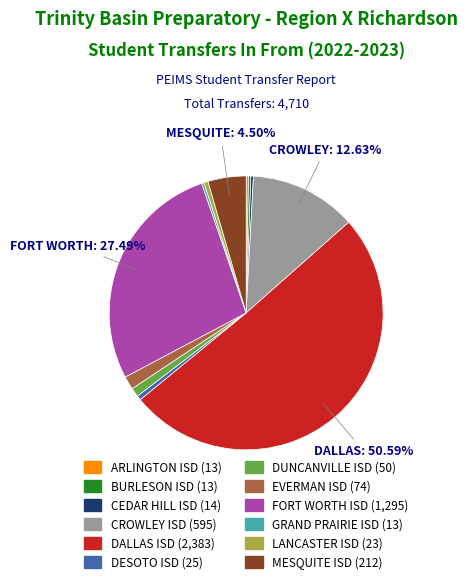

To the nearest percent, what portion does FORT WORTH ISD represent?

27%